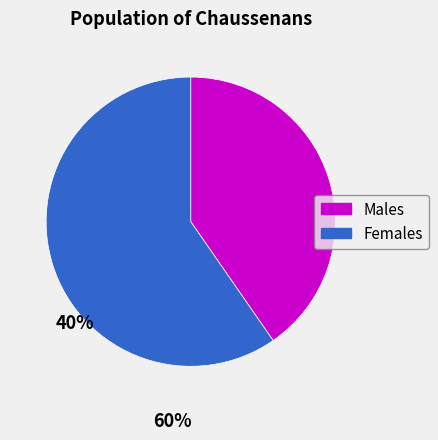

Which category has the smallest portion of the pie?

Males